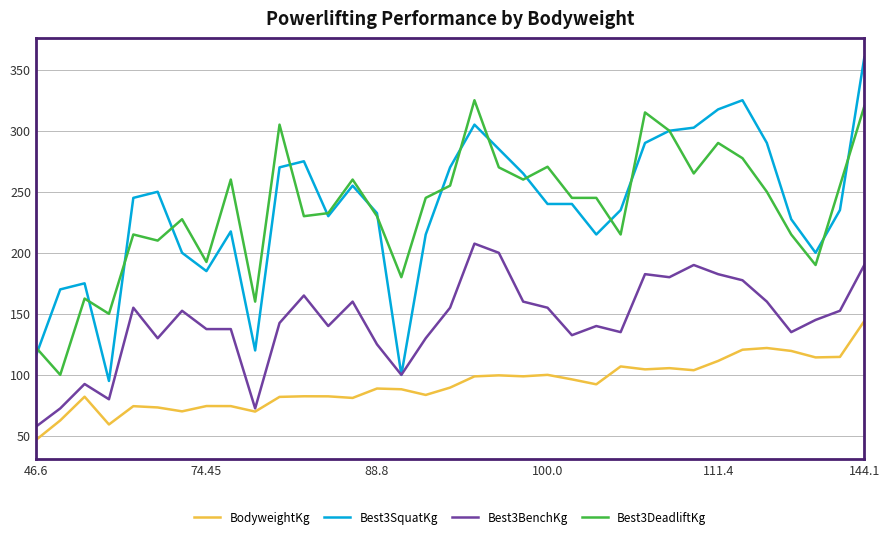

What are all the series names shown in the legend?

BodyweightKg, Best3SquatKg, Best3BenchKg, Best3DeadliftKg